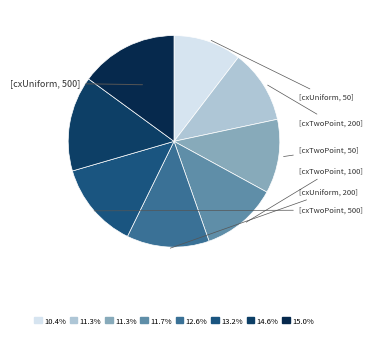

How many segments does this pie chart have?

8